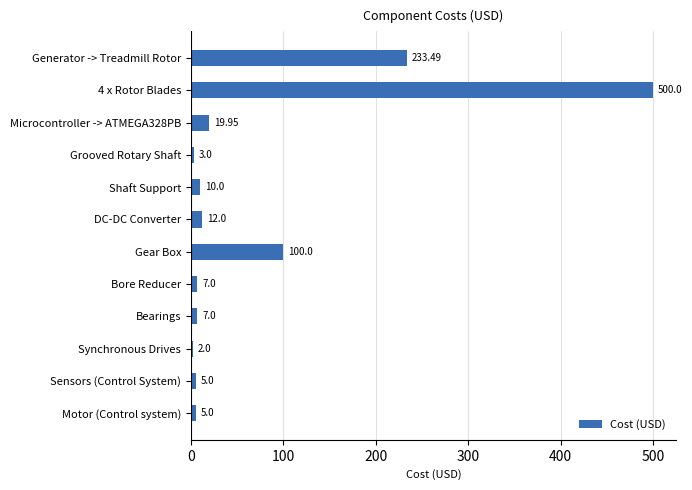

What is the difference between the maximum and minimum values?

498.0